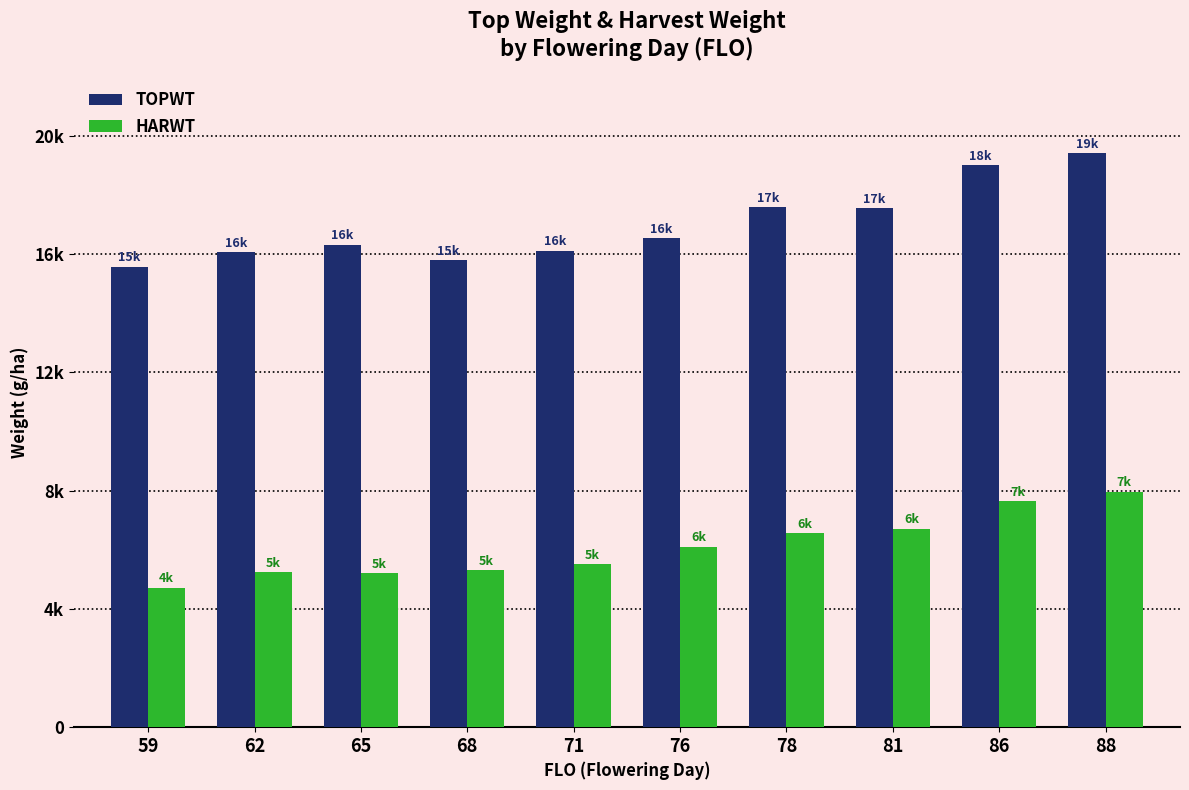

Rank the categories by TOPWT value from lowest to highest.

59, 68, 62, 71, 65, 76, 81, 78, 86, 88